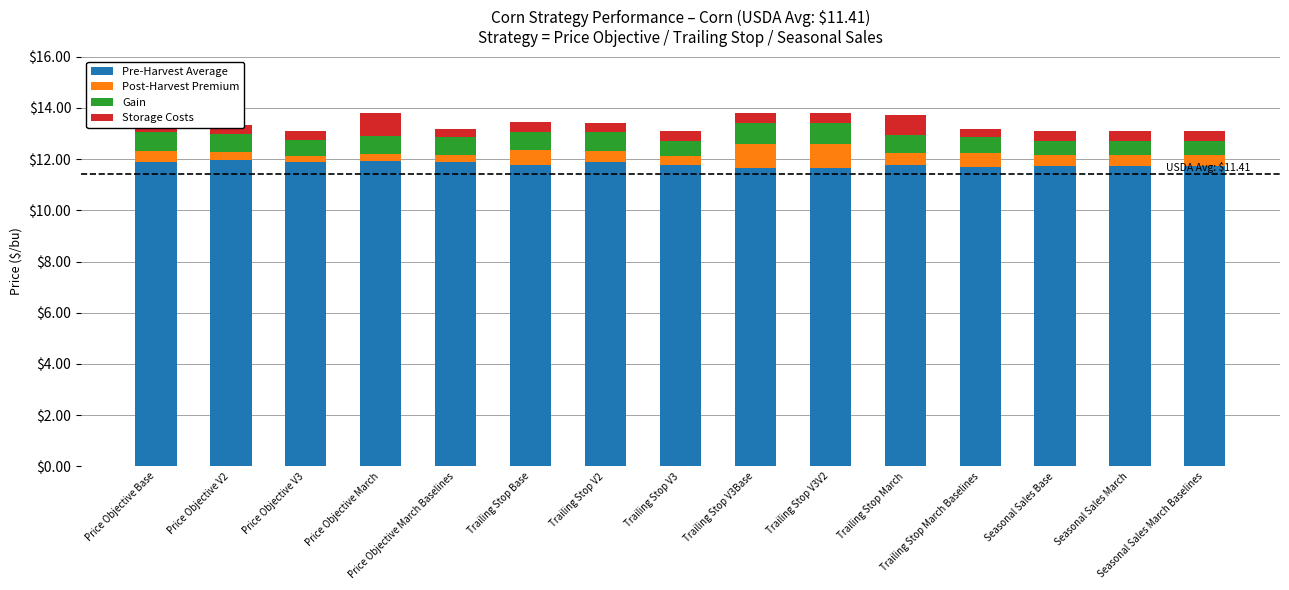

What is the total value across all series at Trailing Stop V3?

13.1